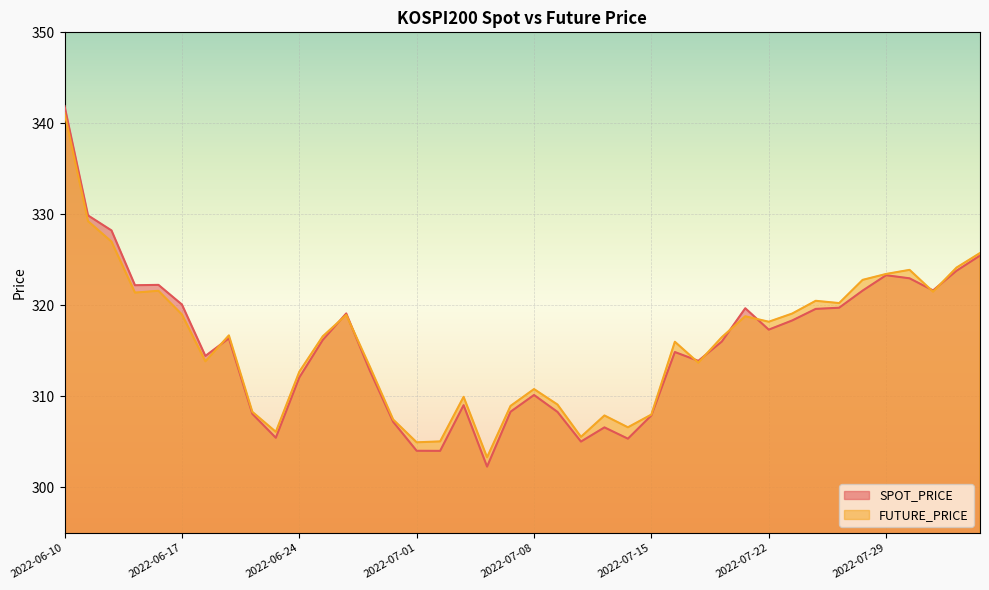

What are all the series names shown in the legend?

SPOT_PRICE, FUTURE_PRICE